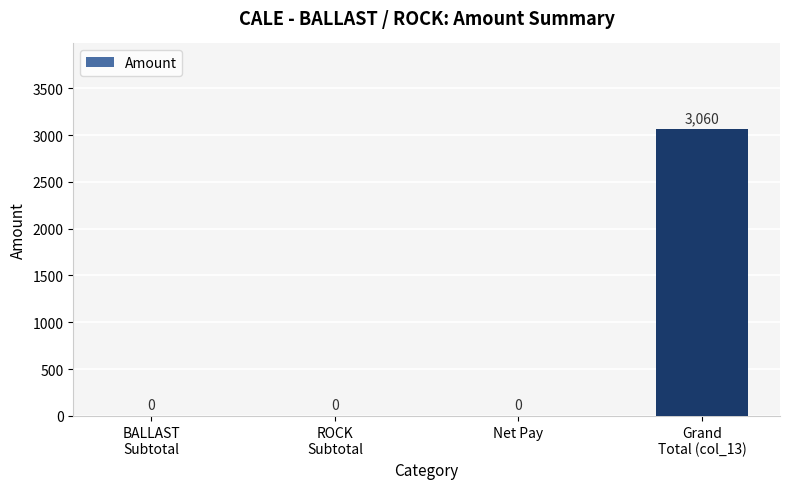

True or false: the data shows 4060 at Grand
Total (col_13).

False